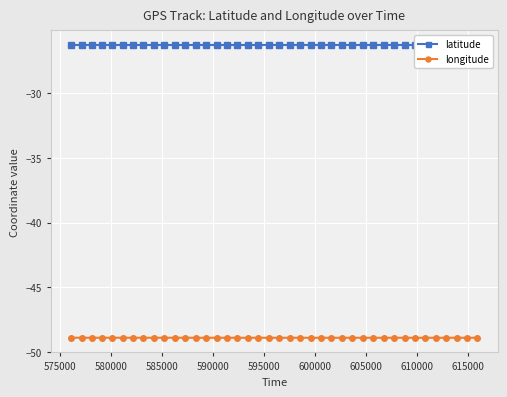

What is the value of the longitude point at the 5th from the left?

-48.9